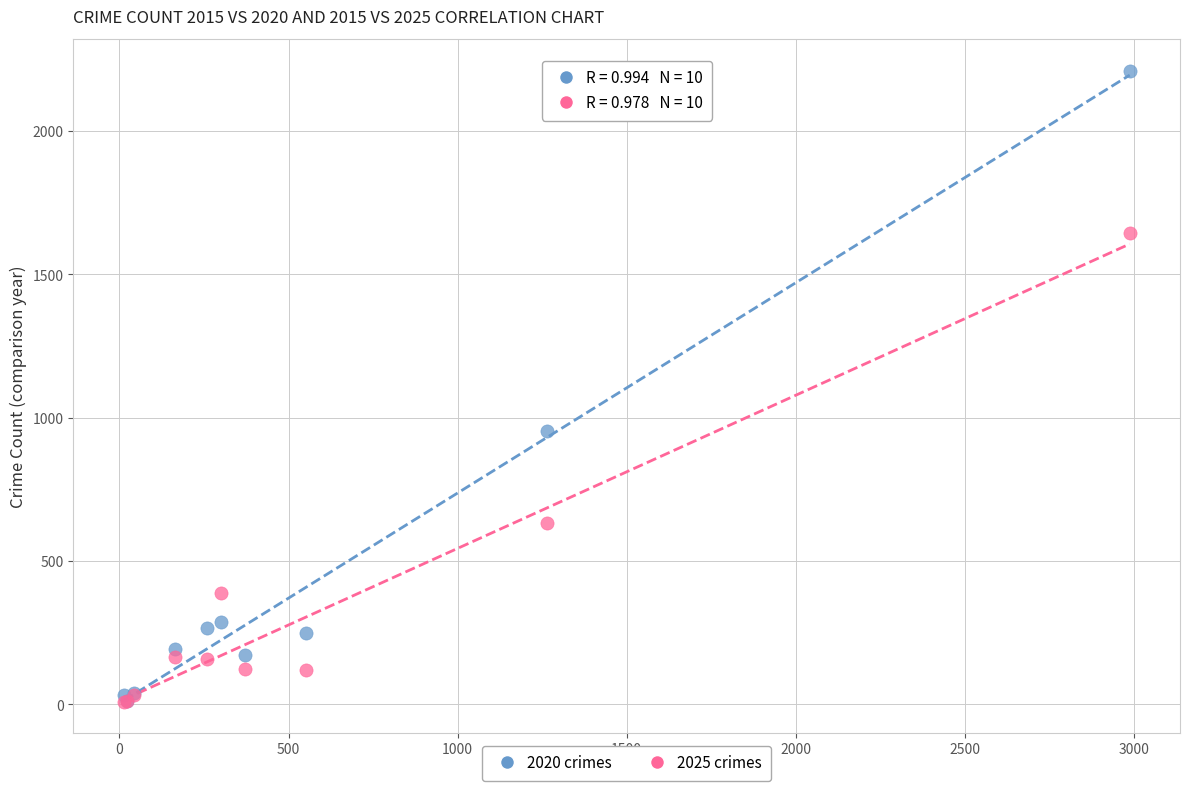

In the 2025 crimes series, what Y value is closest to 828?

634